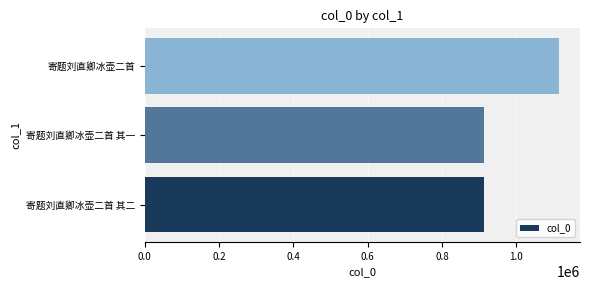

What value does the data have at 寄题刘直卿冰壶二首 其二?

913392